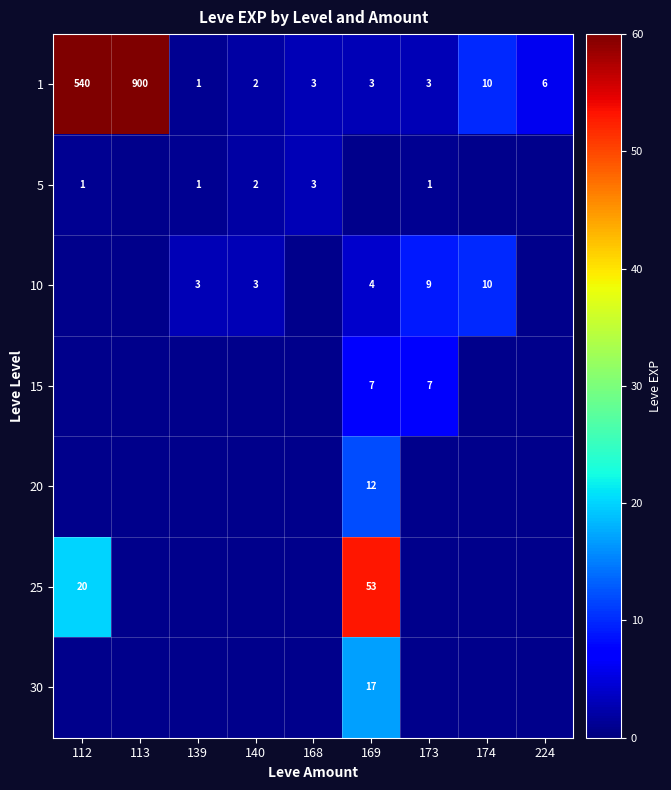

The value of 25 at 112 is 5. True or false?

False